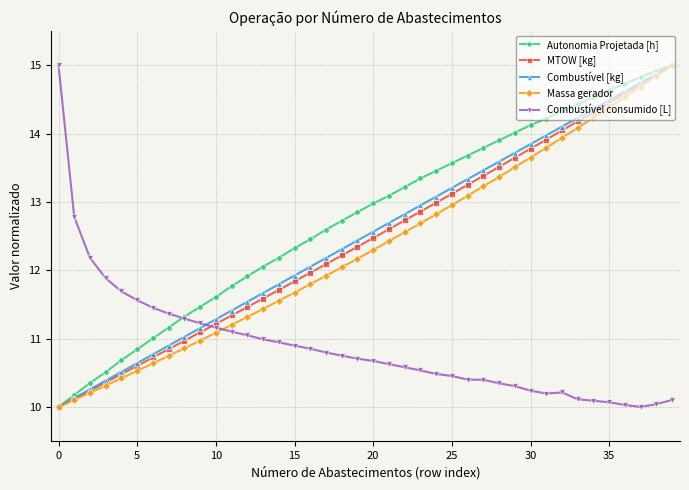

Which series ends up on top after the final intersection of Combustível consumido [L] and Combustível [kg]?

Combustível [kg]